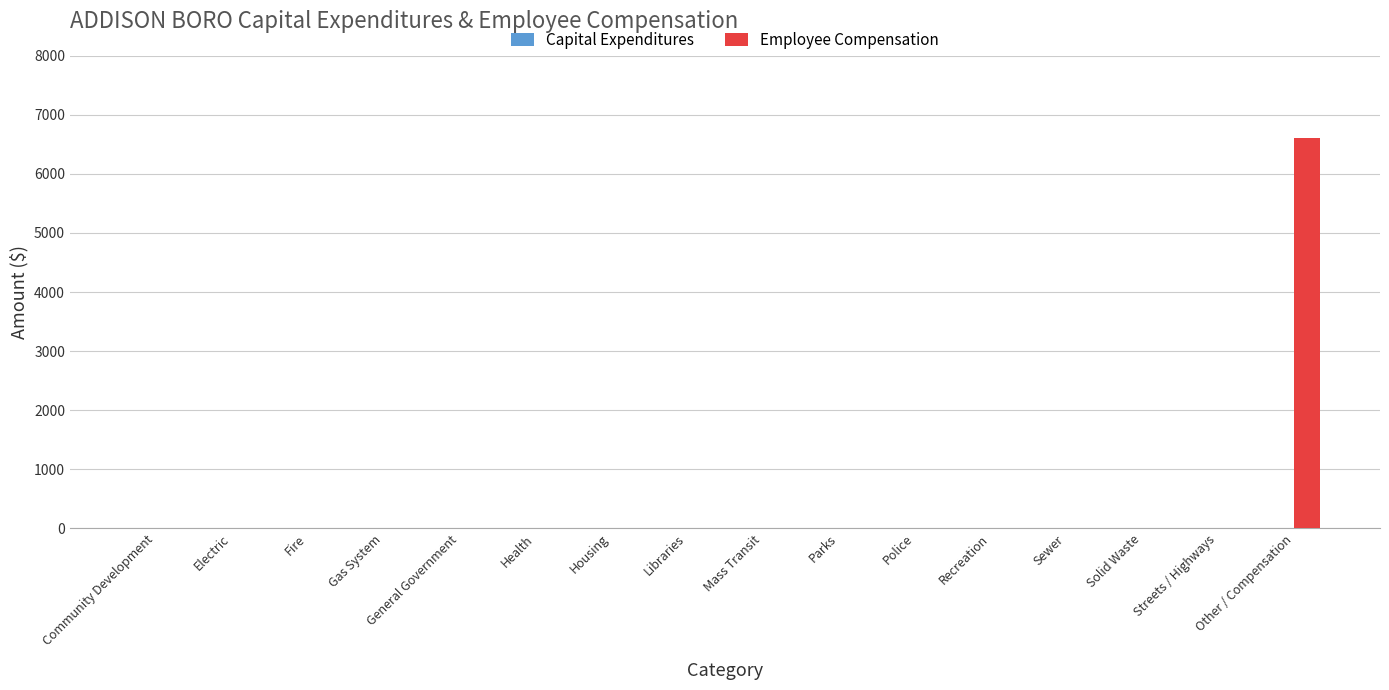

Does the chart contain stacked bars?

No